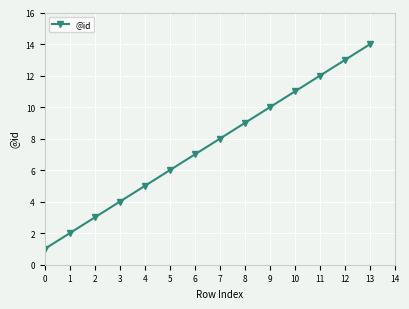

What is the difference between the second highest and second lowest values?

11